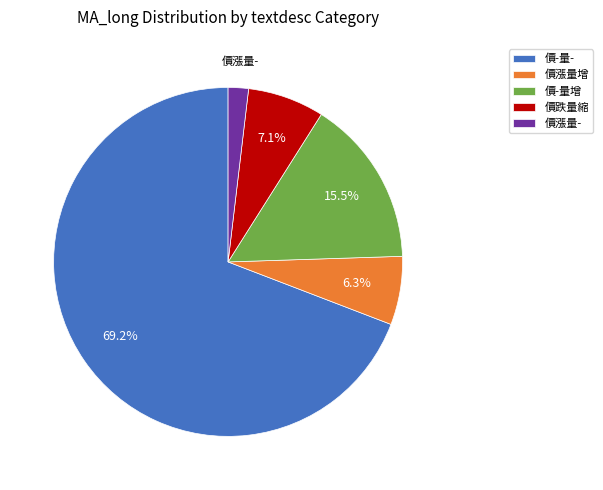

What is the ratio of the value at 價-量增 to the value at 價跌量縮?

2.2